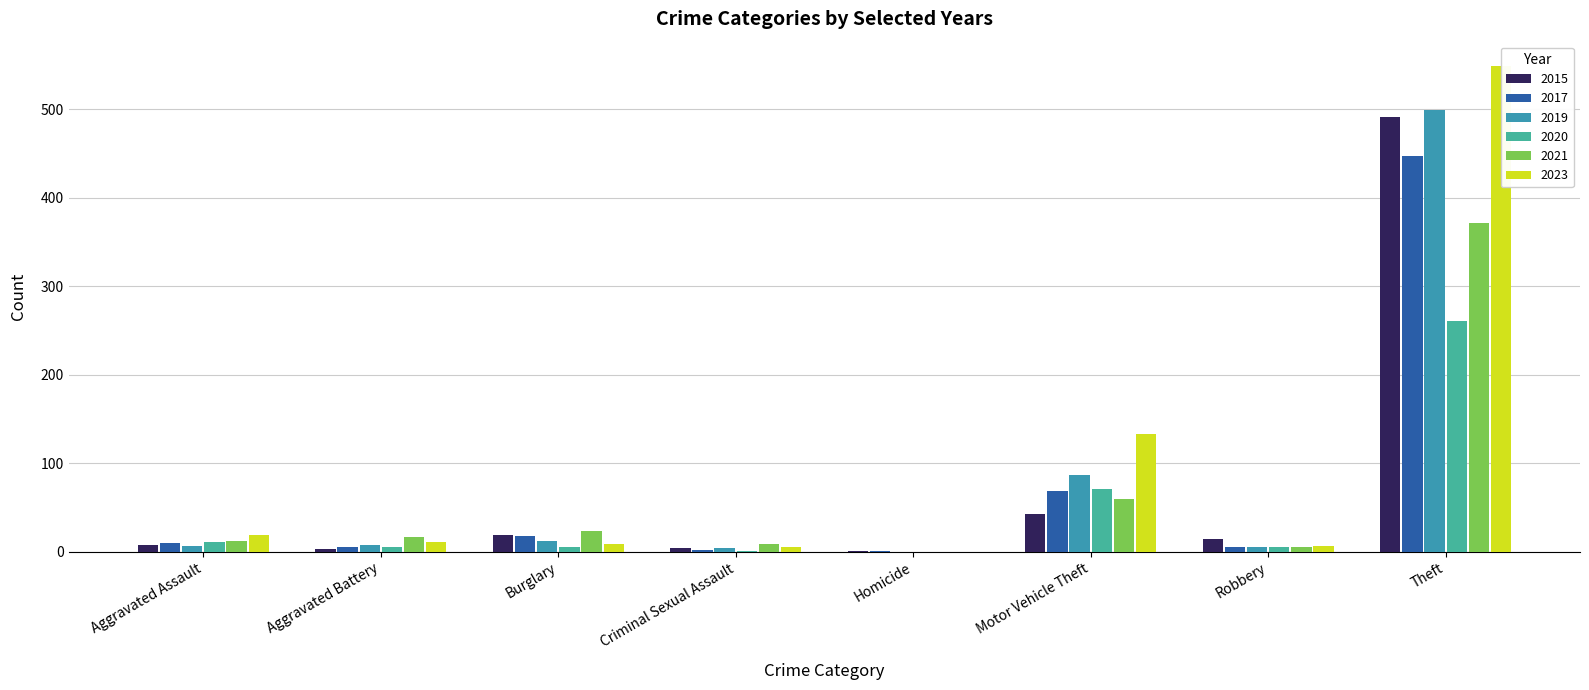

Which series has the largest range (max minus min)?

2023